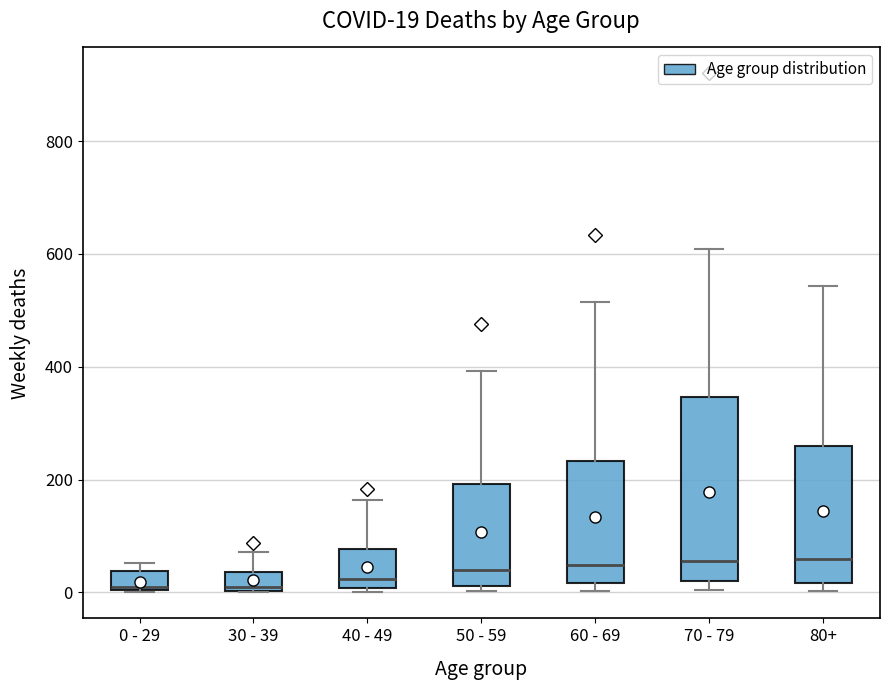

Which box is the tallest, from its lower edge to its upper edge?

70 - 79